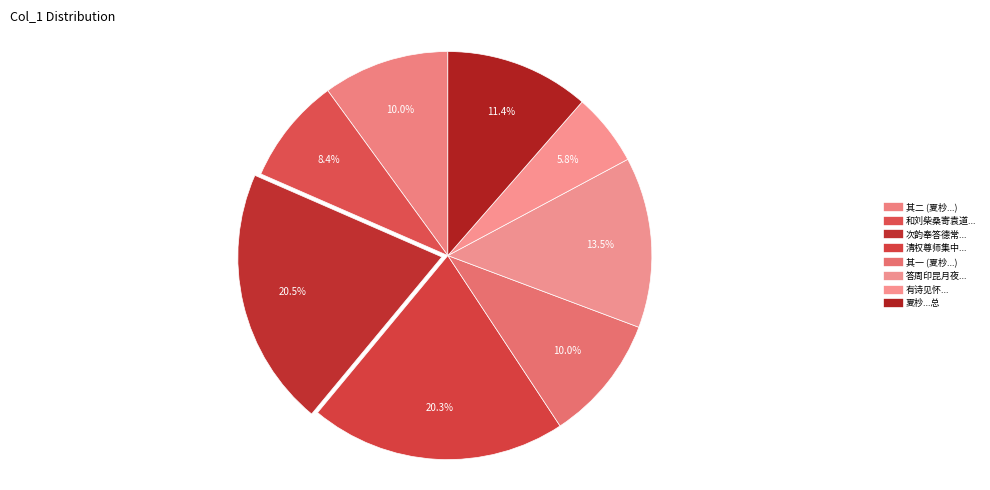

Does any single category account for the majority?

No